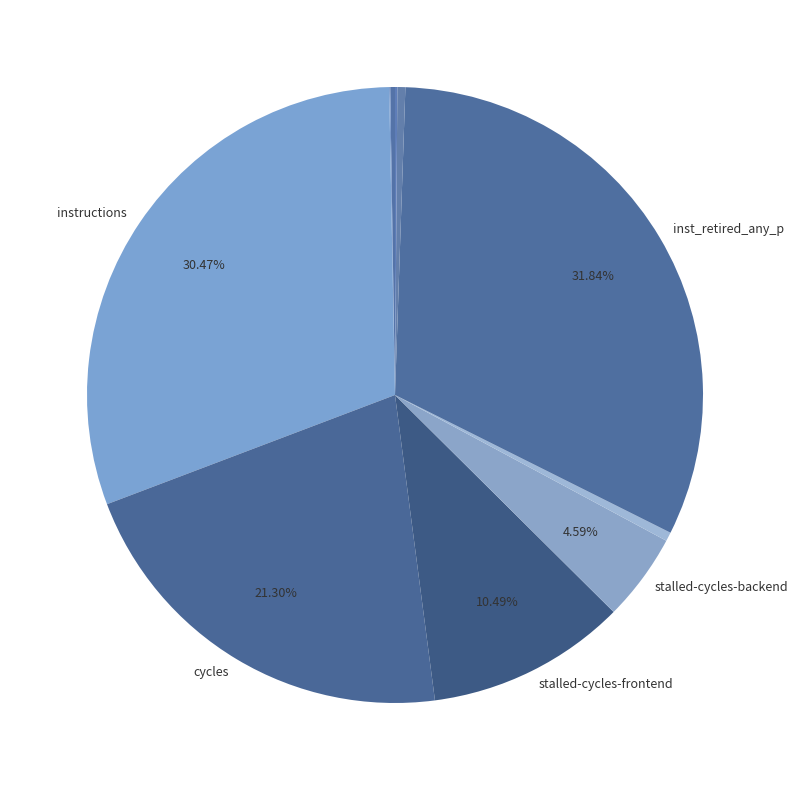

Which slice is the smallest?

cache-misses